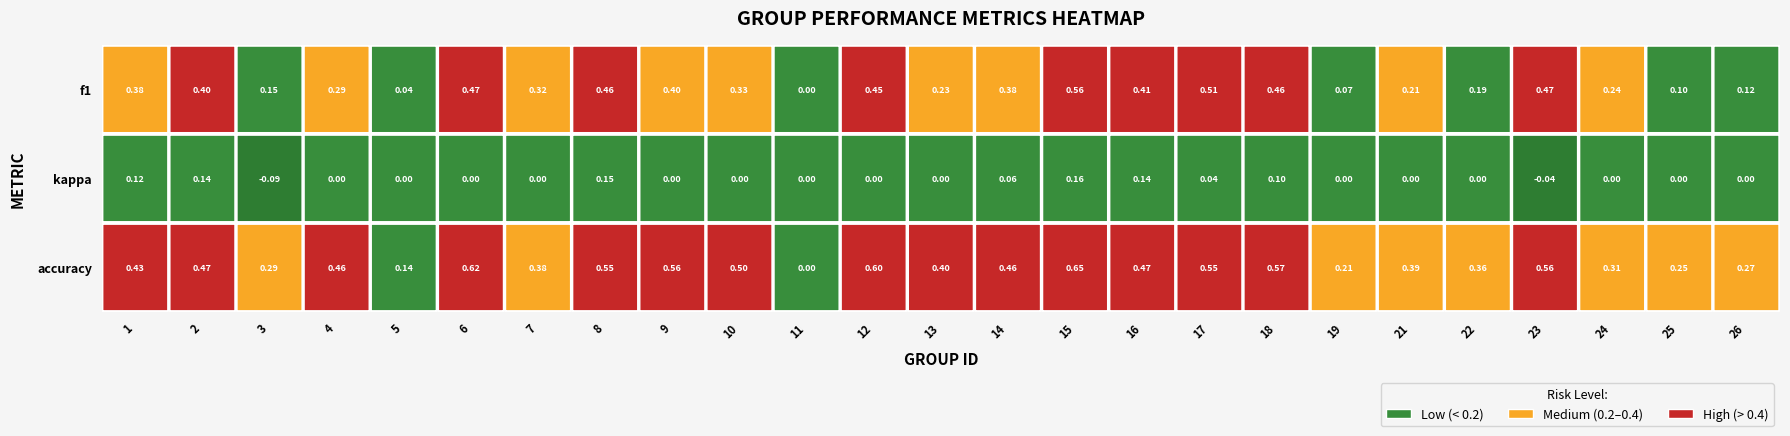

True or false: 3 has a value of 0.6 at 23.

True